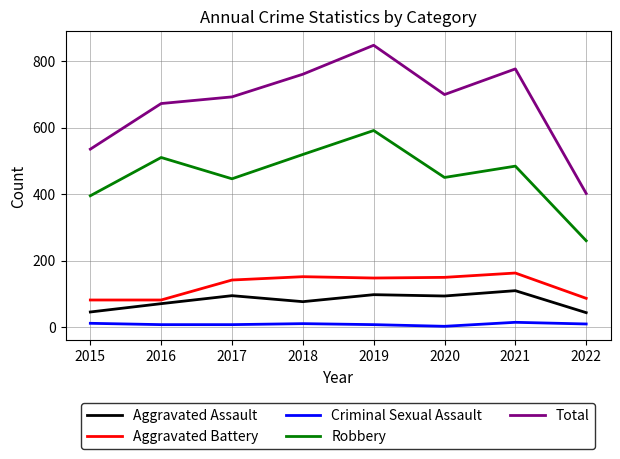

Which series changed the most between 2018 and 2019?

Total